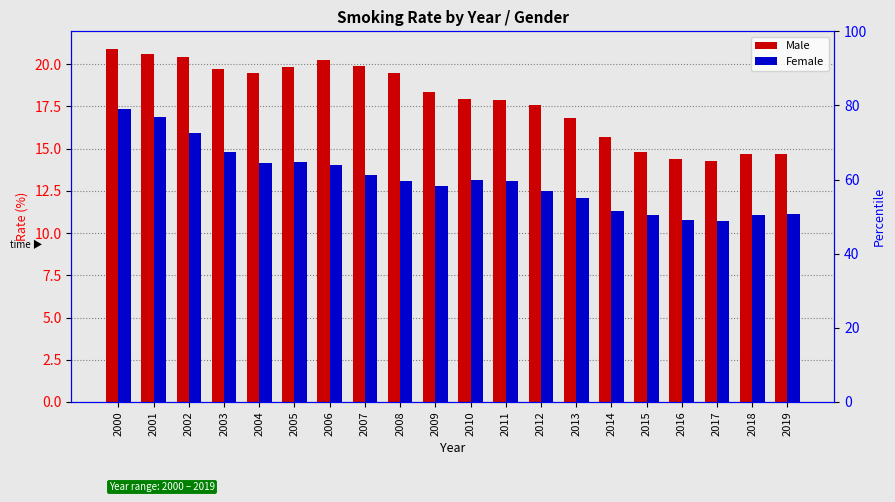

What value does the Female series have at 2007?

13.4